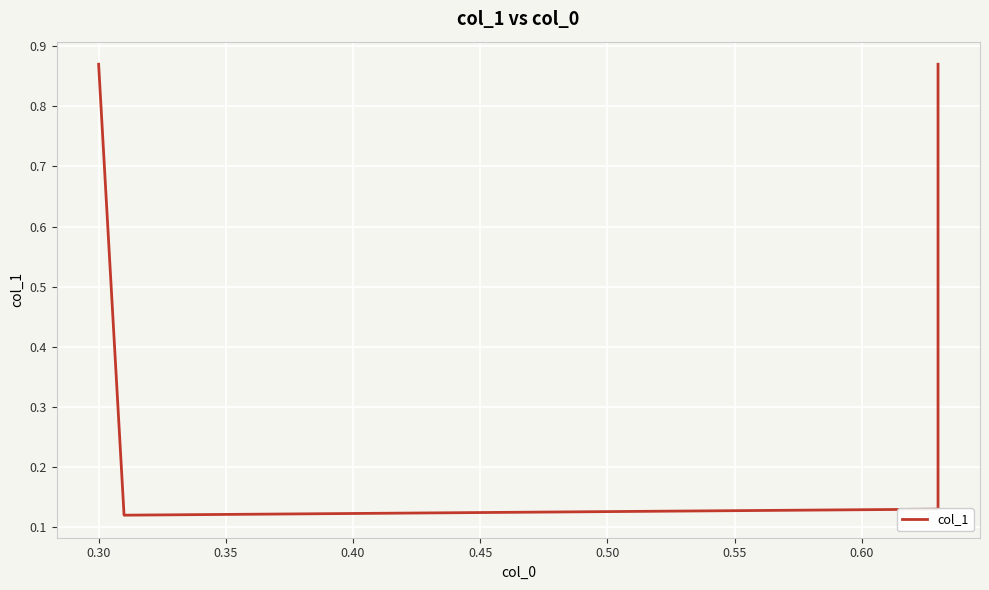

Between 0.40 and 0.35, which is larger?

0.40